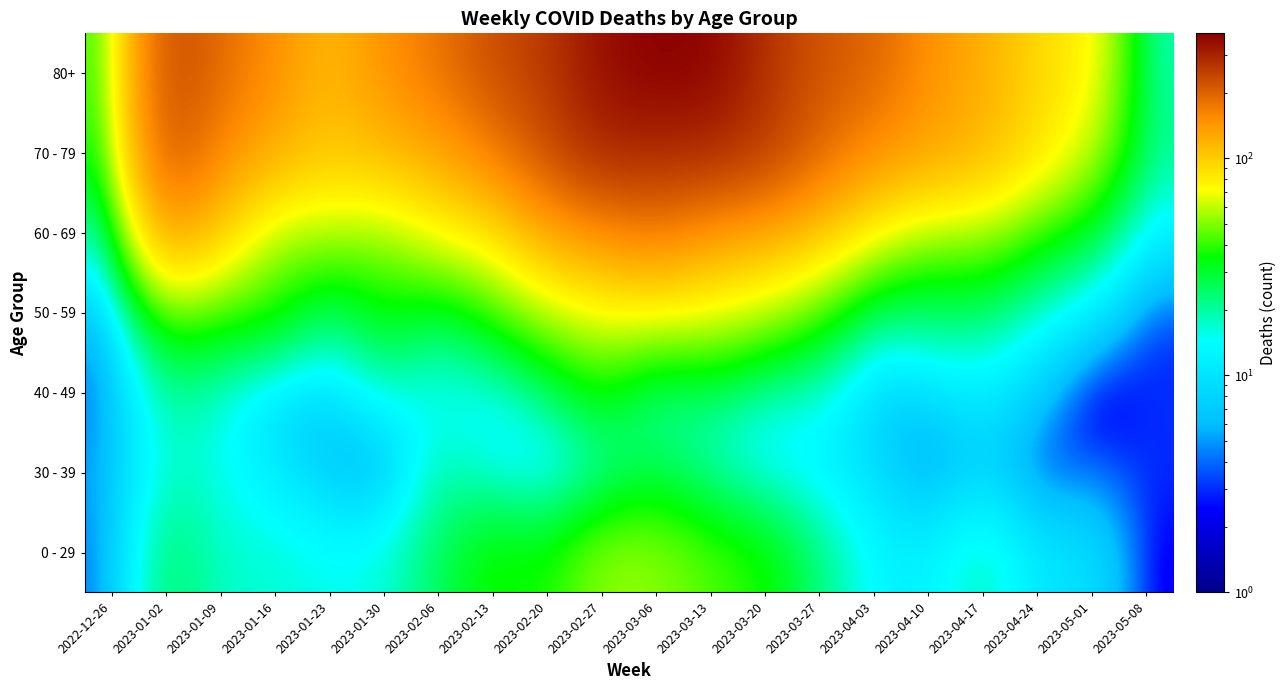

Which series has the largest total across all categories?

80+